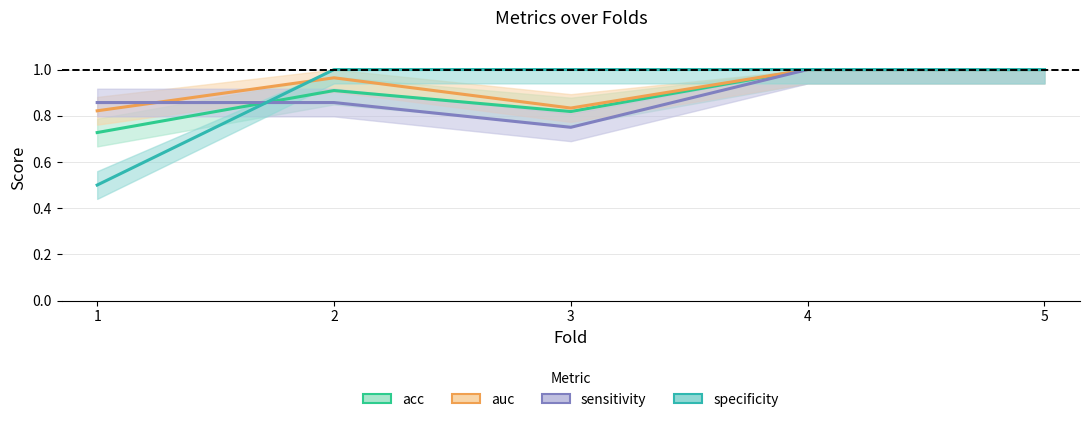

What are all the series names shown in the legend?

acc, auc, sensitivity, specificity